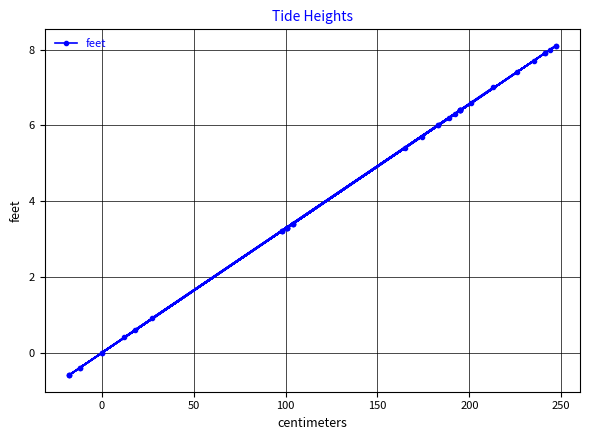

How many series are shown in this chart?

1